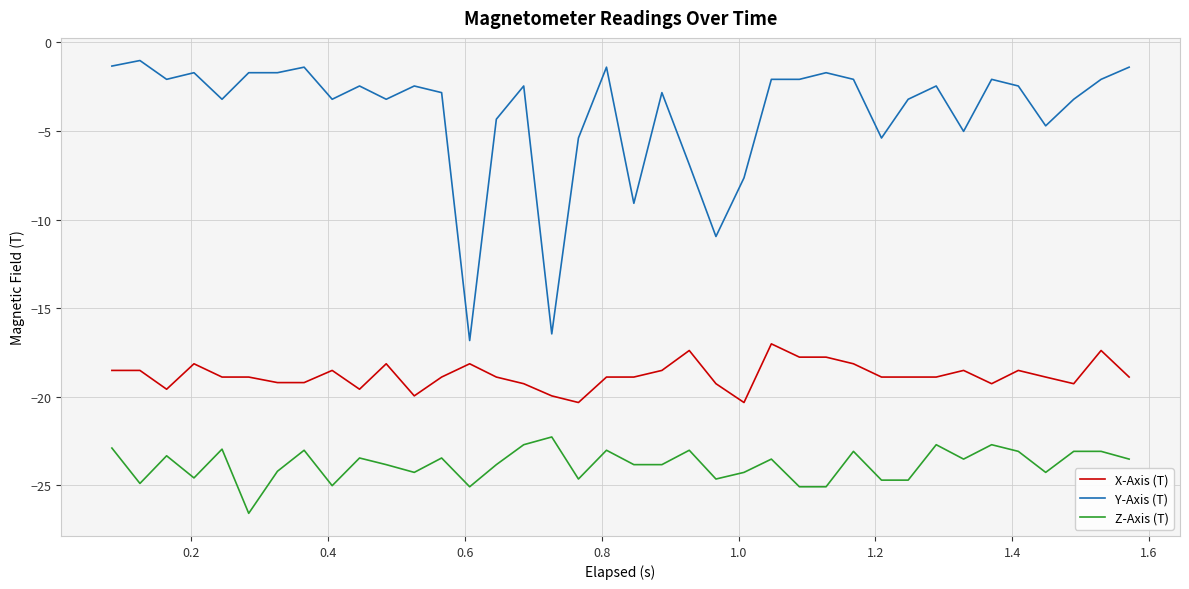

Which series has the widest spread of values?

Y-Axis (T)